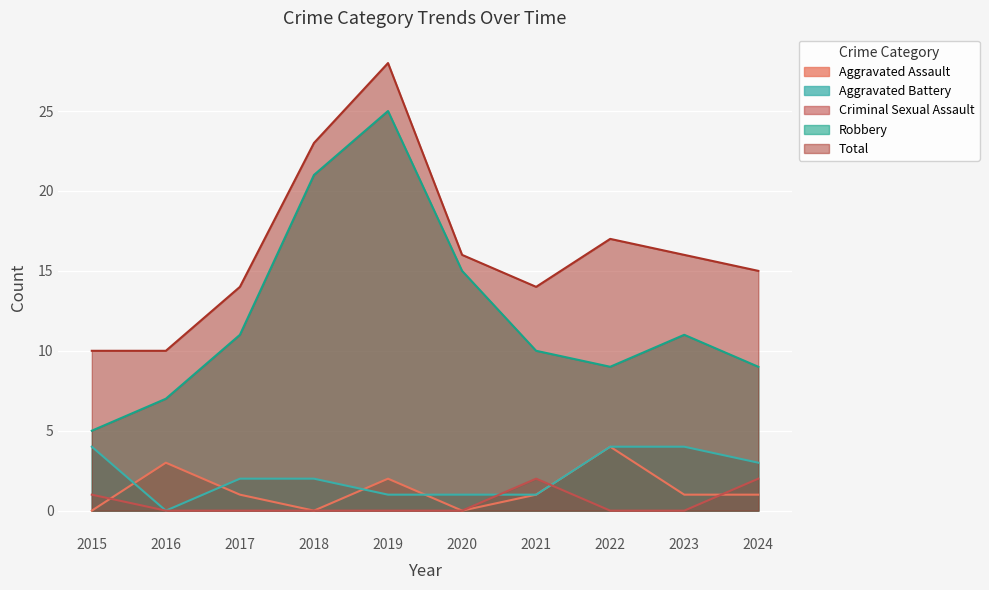

Which series ends up on top after the final intersection of Aggravated Battery and Aggravated Assault?

Aggravated Battery